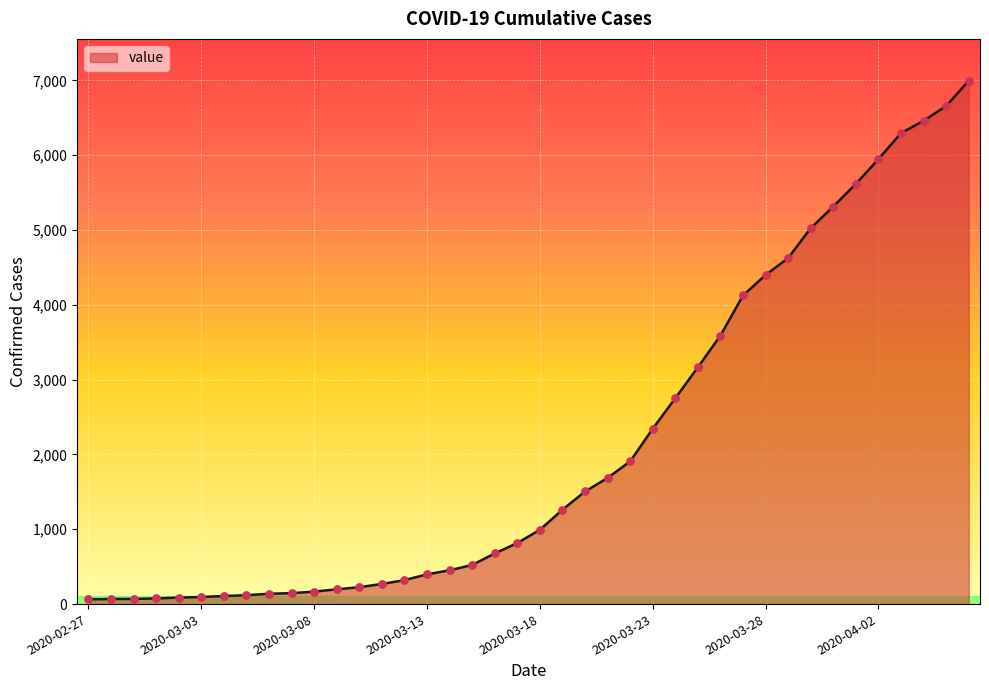

What is the maximum value shown in the chart?

6995